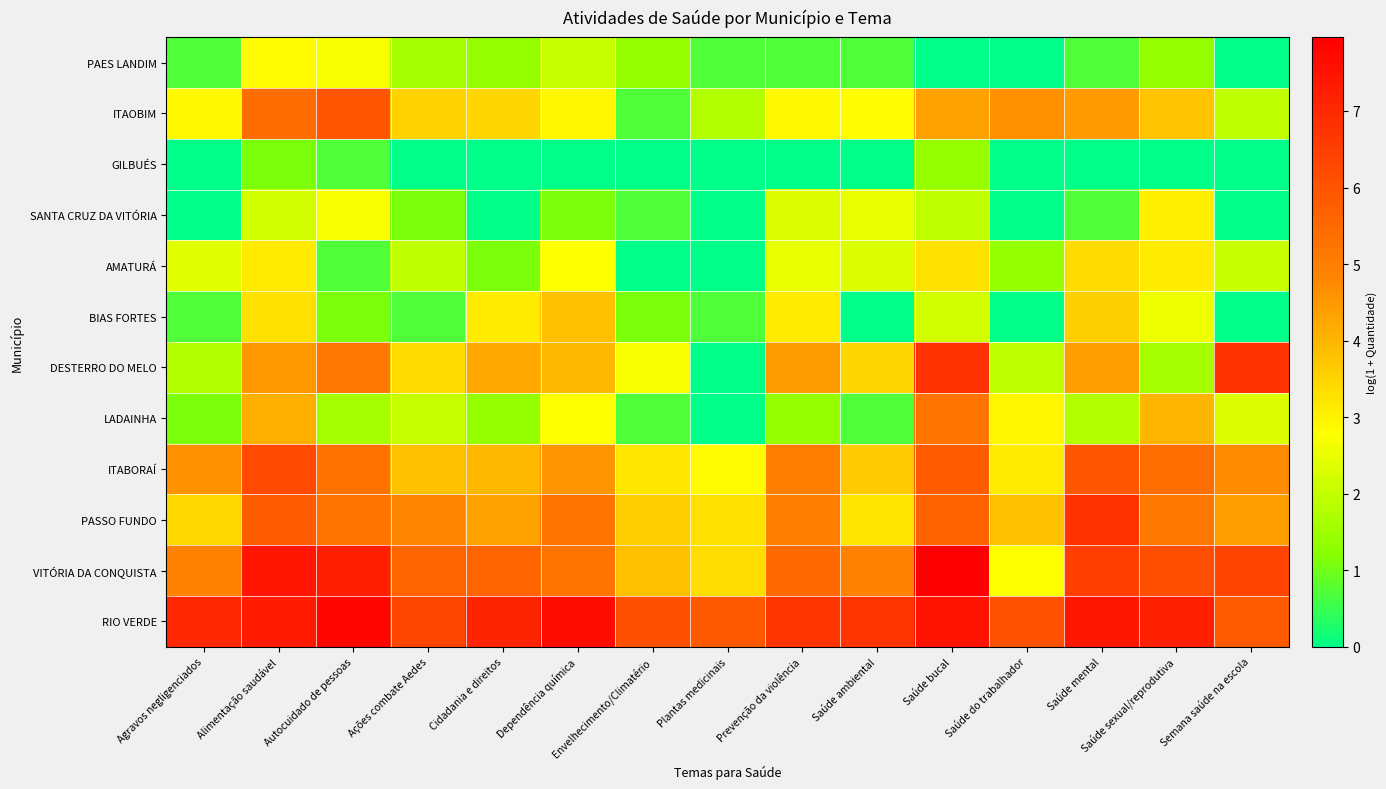

Which series has the largest total across all categories?

RIO VERDE